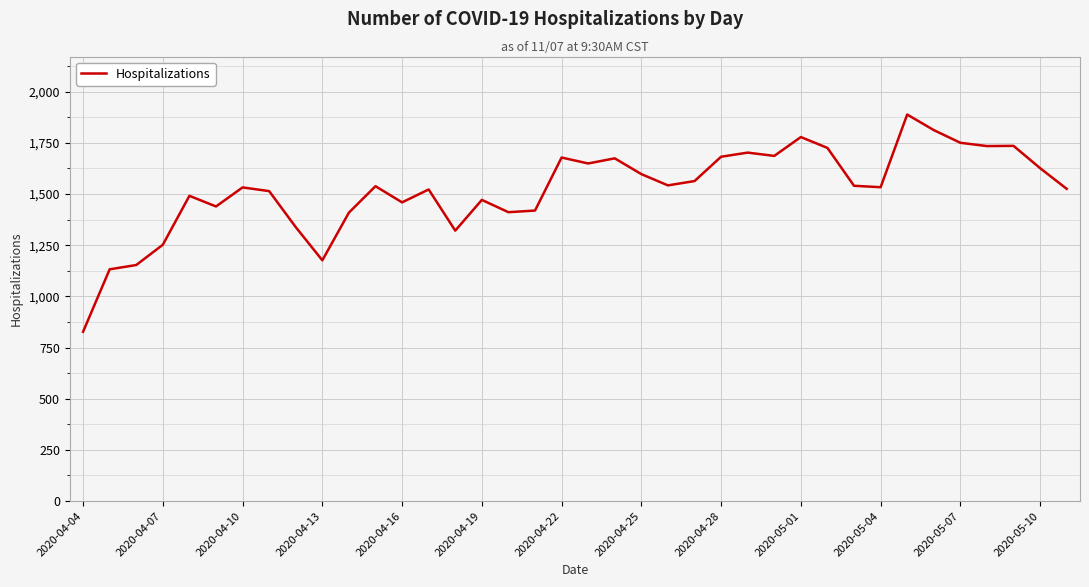

What is the difference between the maximum and minimum values?

1061